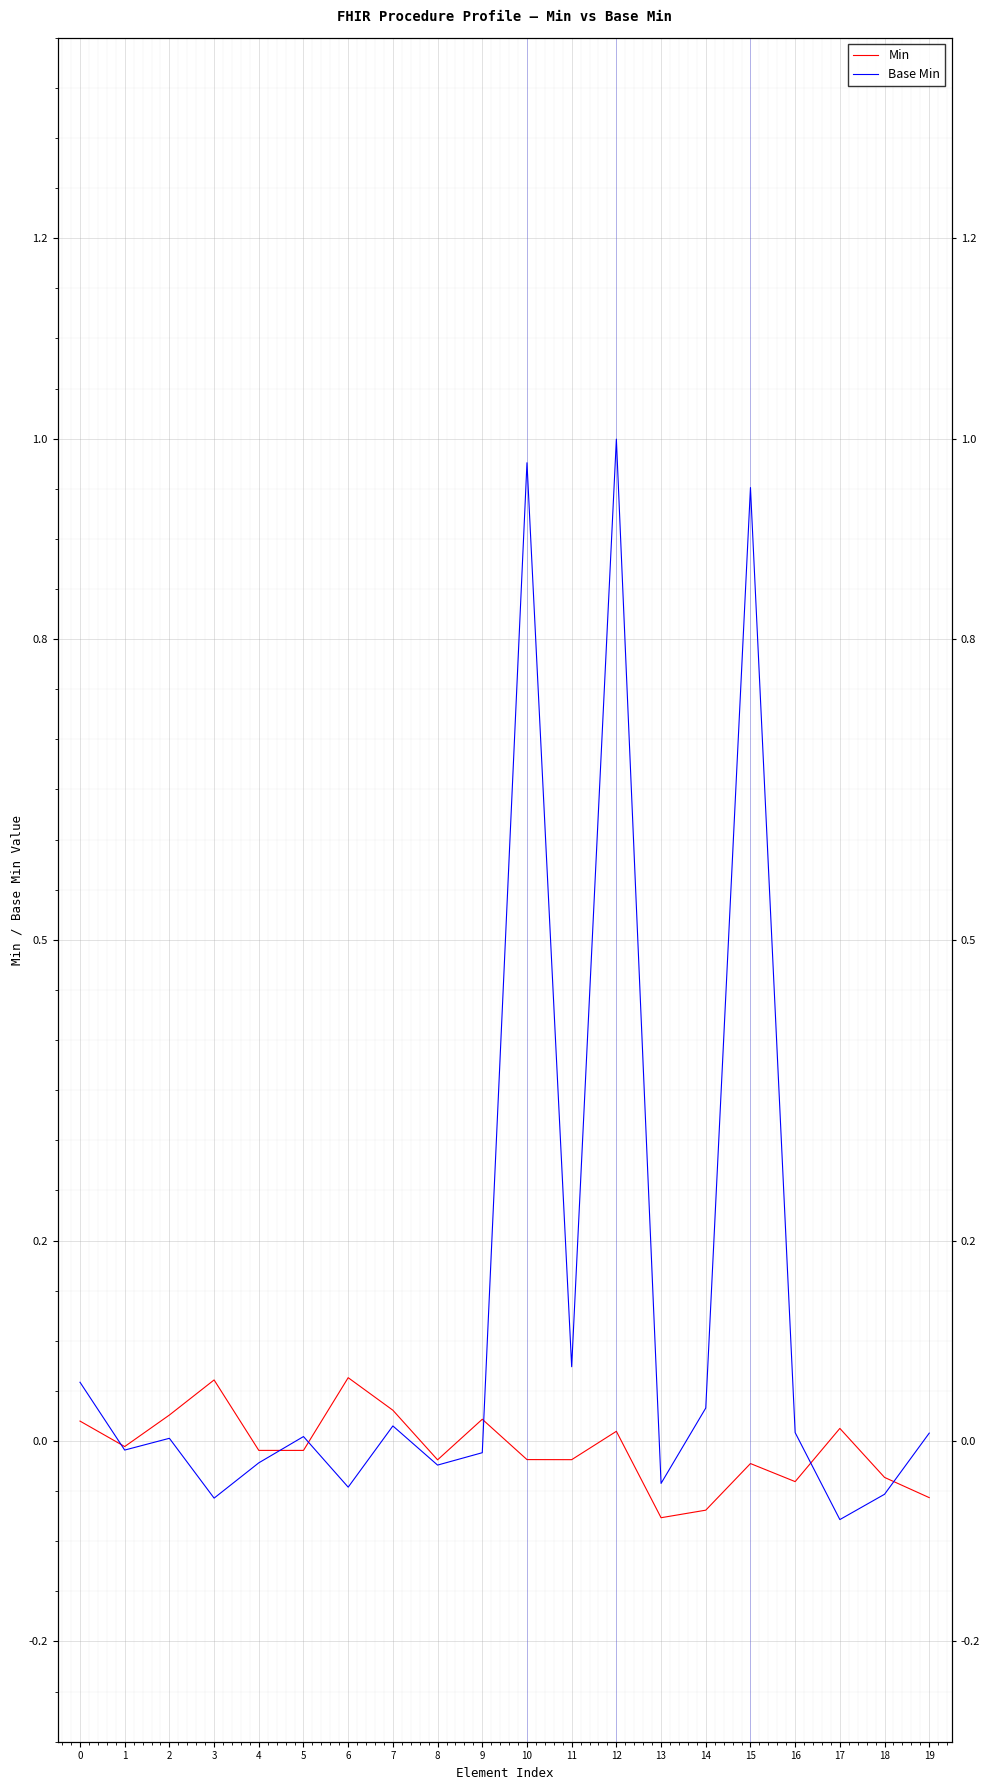

What is the highest value of the Base Min series?

1.0